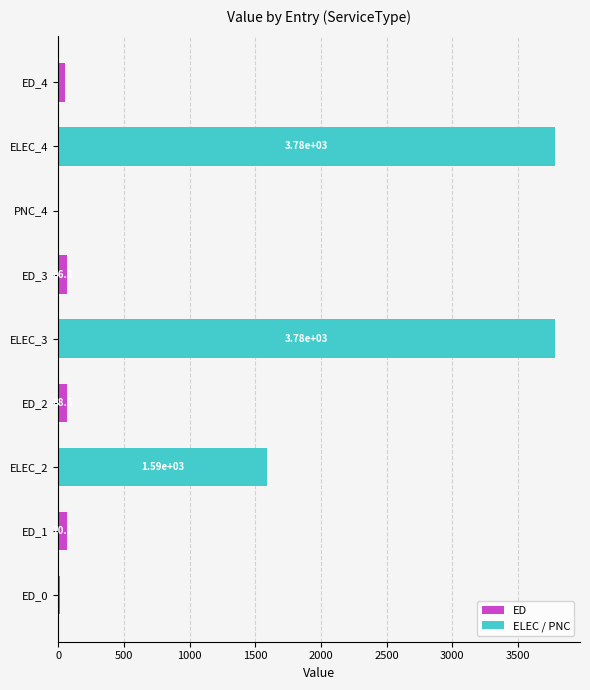

The value at ELEC_2 is 1587.6. True or false?

True